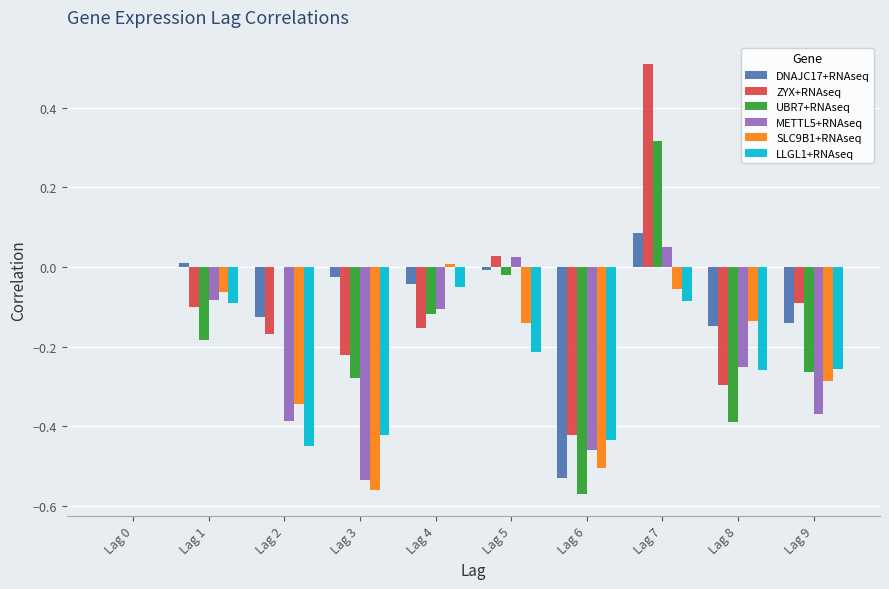

Which category has the highest value across all series?

Lag 7